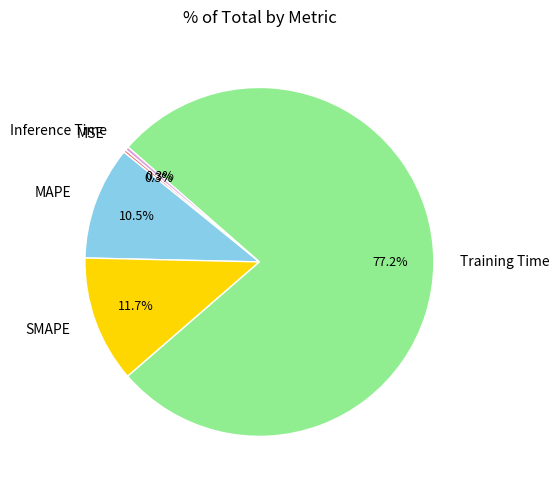

What is the largest slice in the pie chart?

Training Time